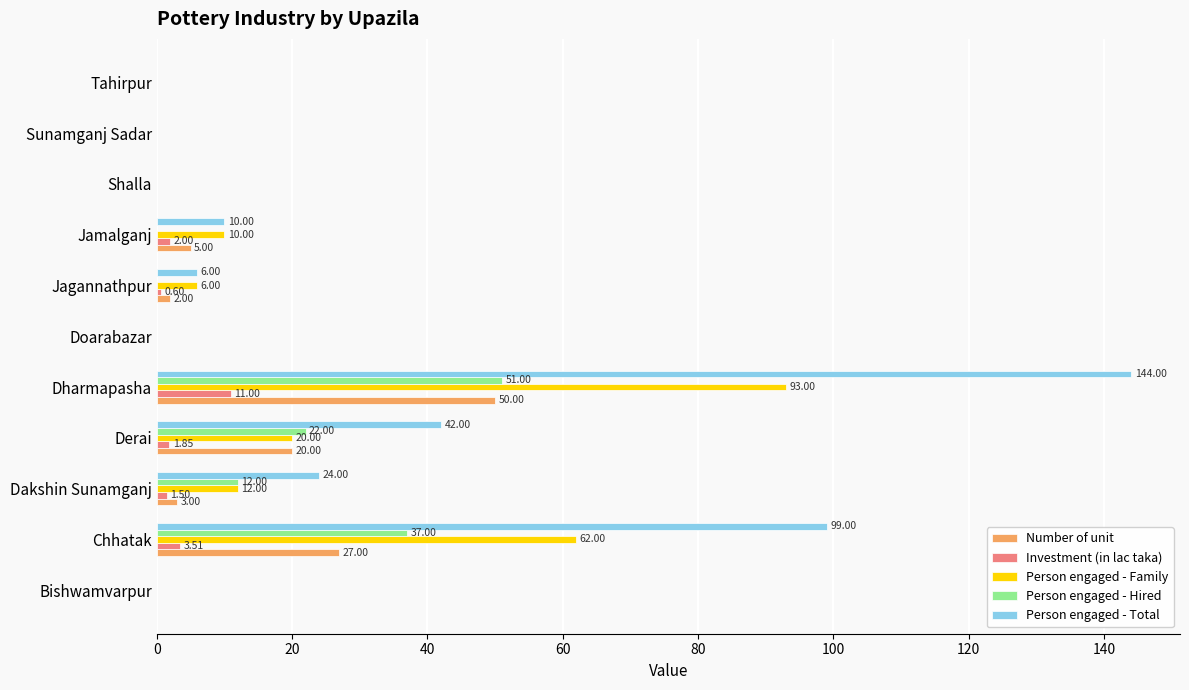

What is the average value of the Person engaged - Total series?

29.5